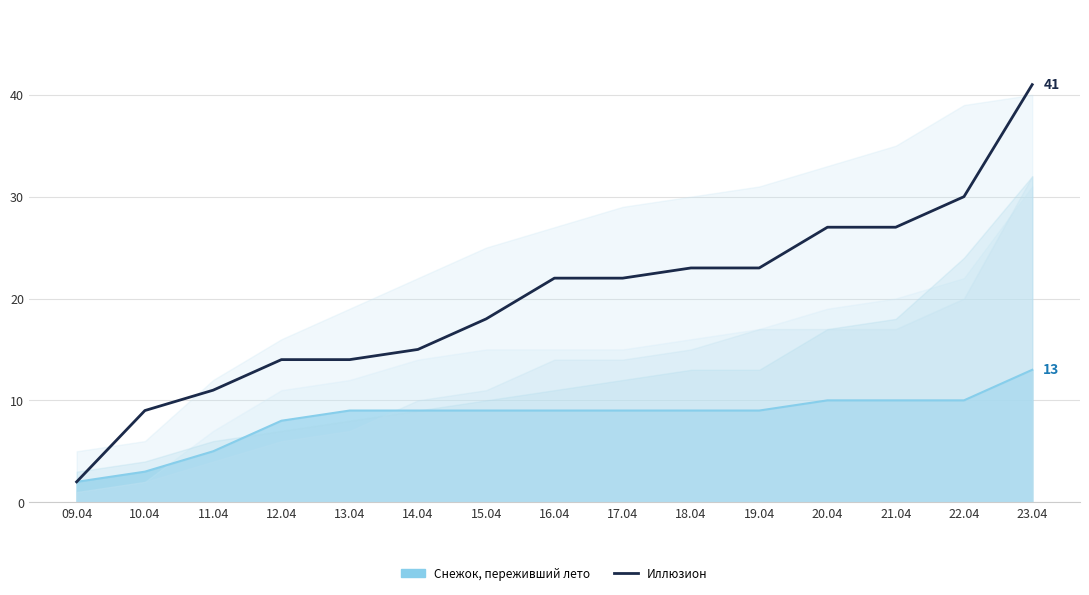

What is the label of the 2nd point from the right?

22.04